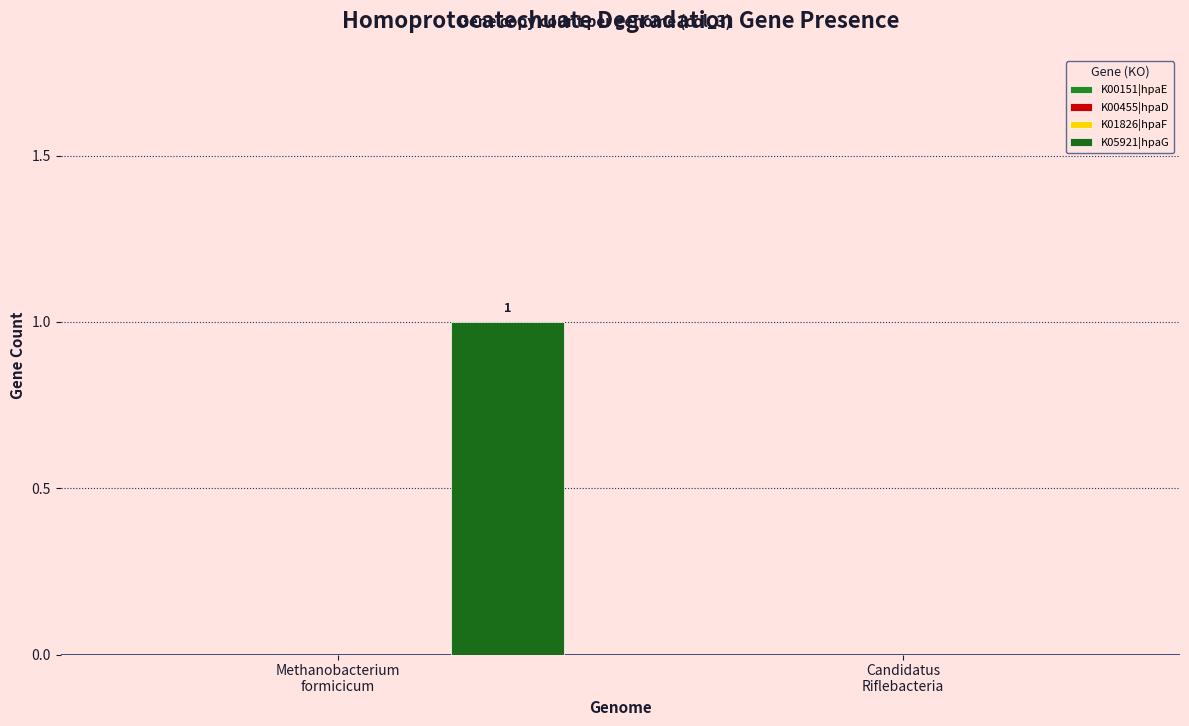

How many distinct data groups are displayed?

1